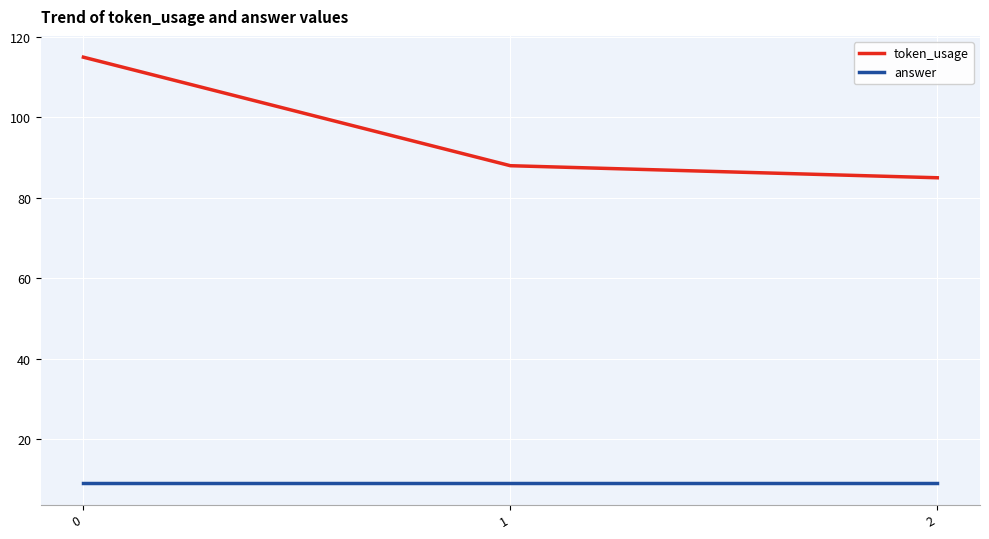

Where is token_usage nearest to the value 100?

1